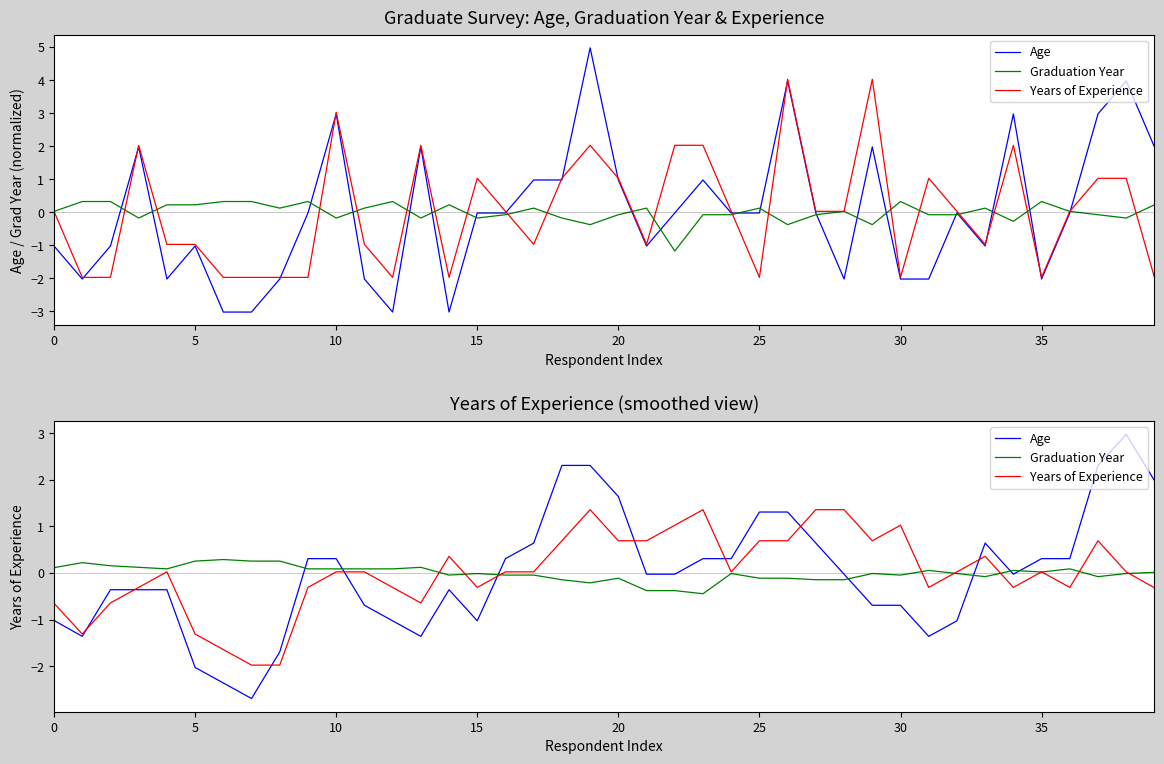

The value of Graduation Year at 15 is -0.0. True or false?

True